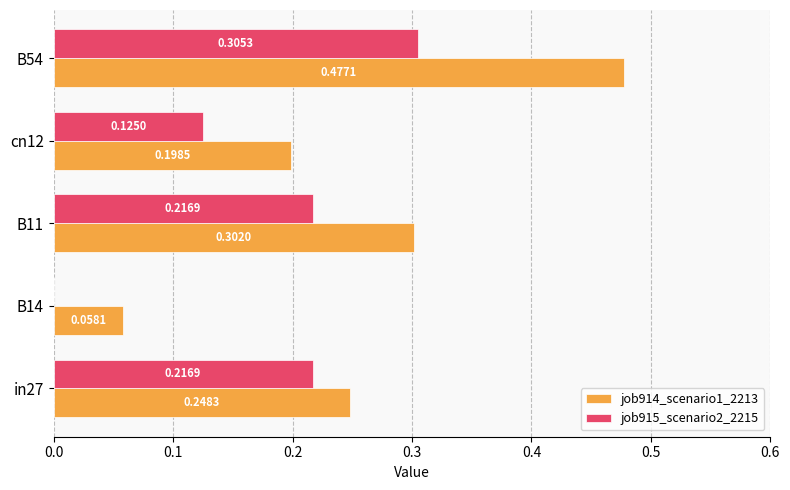

Which series has the largest total across all categories?

job914_scenario1_2213